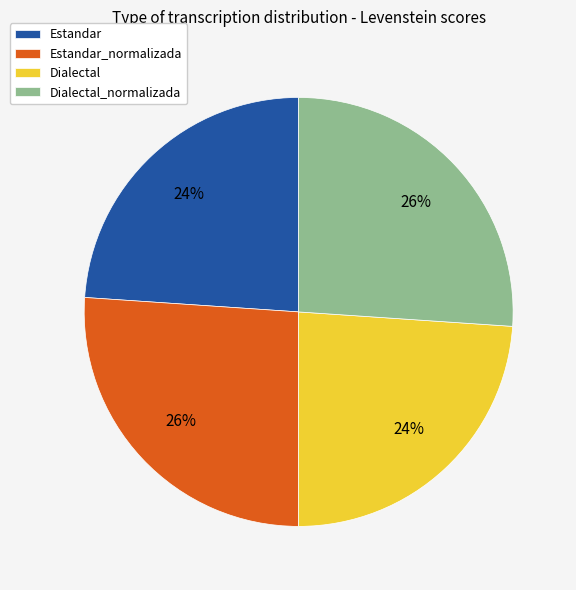

The Estandar slice represents 37% of the pie. True or false?

False